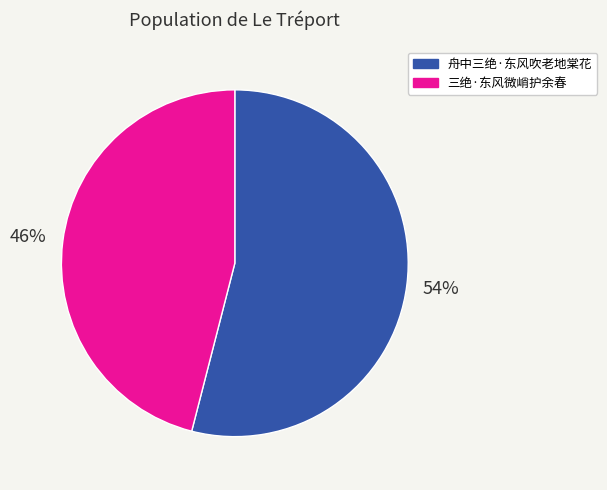

What is the majority slice?

舟中三绝·东风吹老地棠花